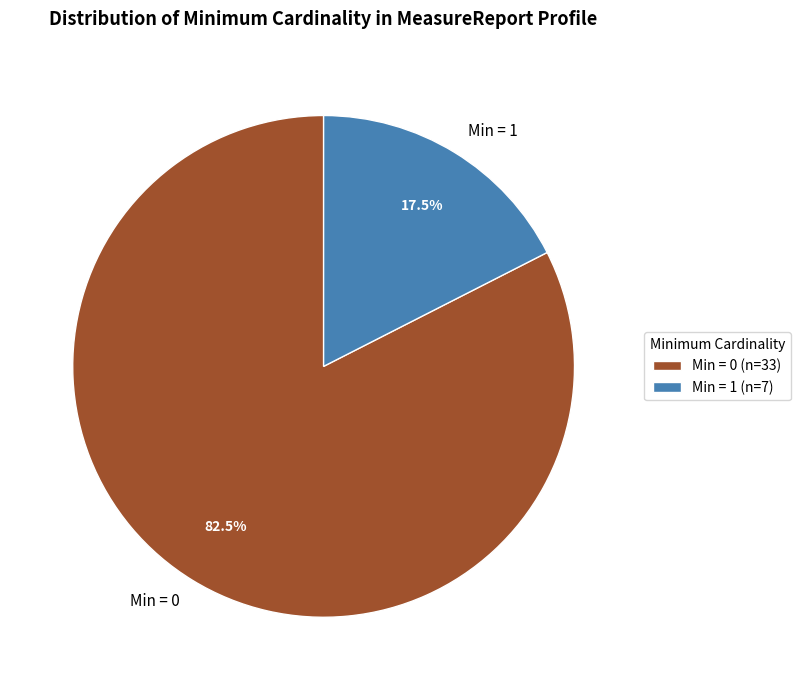

Does any single category account for the majority?

Yes